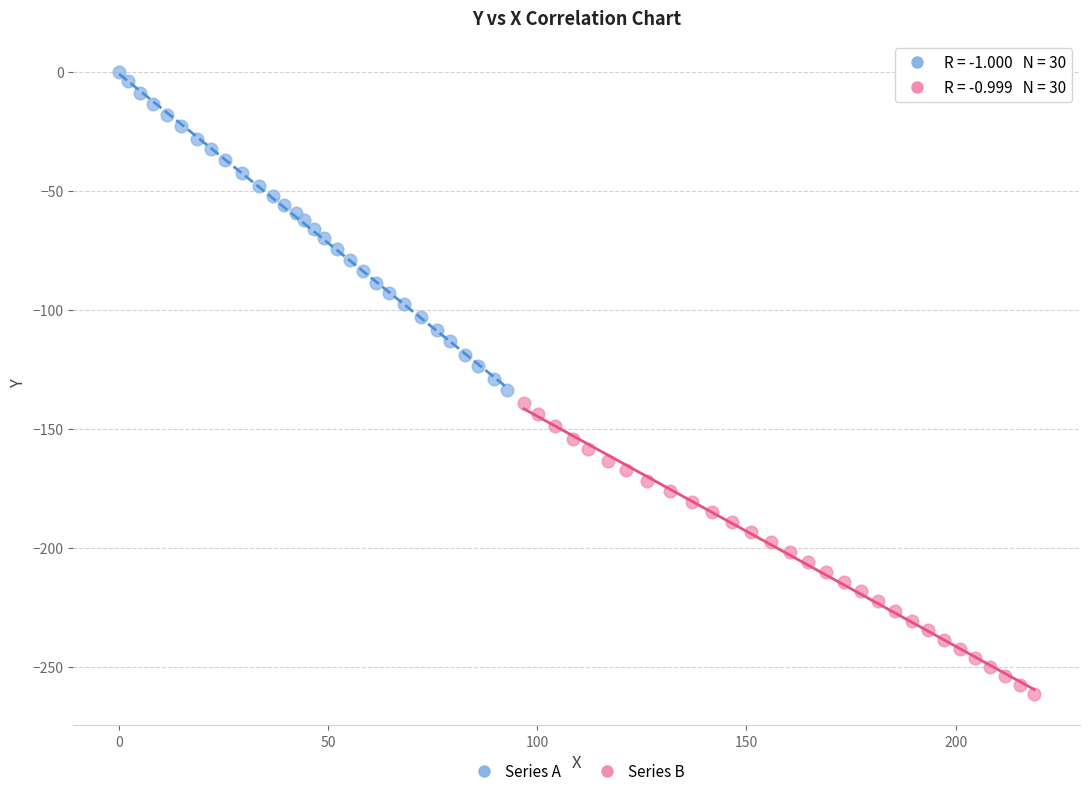

Which series has the largest Y range (max minus min)?

Series A